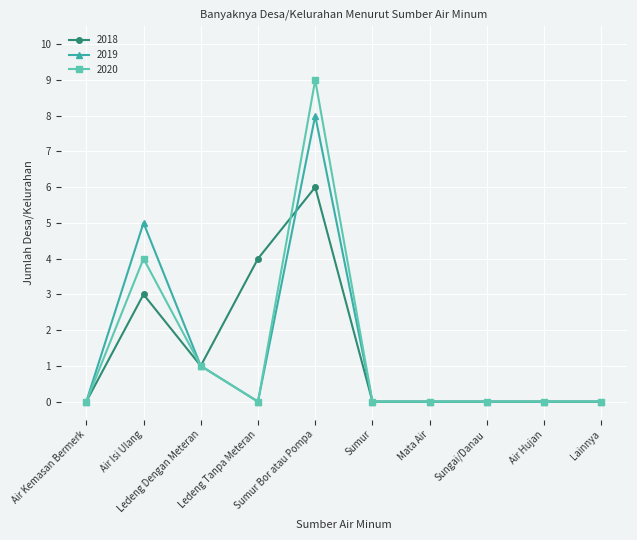

Reading left to right, transcribe all the data shown in this chart.

2018: 0	3	1	4	6	0	0	0	0	0
2019: 0	5	1	0	8	0	0	0	0	0
2020: 0	4	1	0	9	0	0	0	0	0